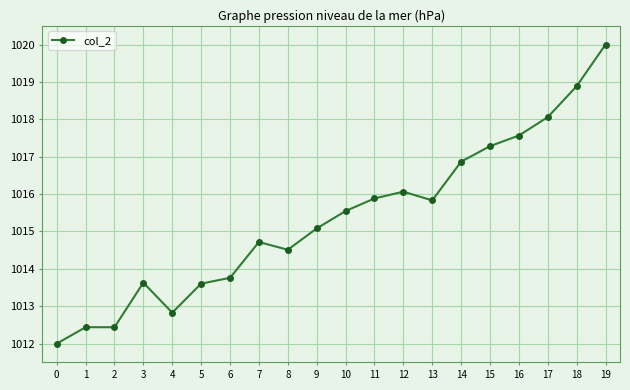

How many values are below 1015?

9